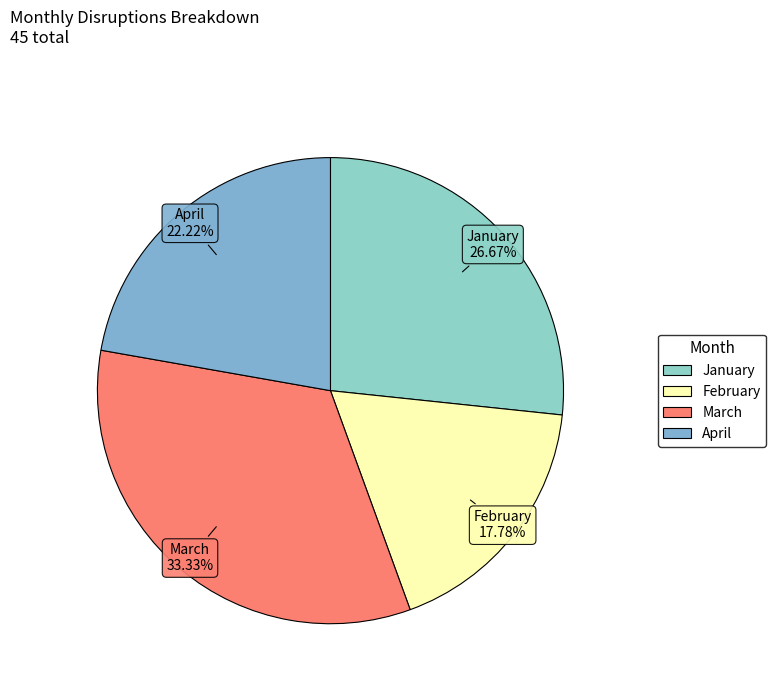

Which has a higher value, January or April?

January